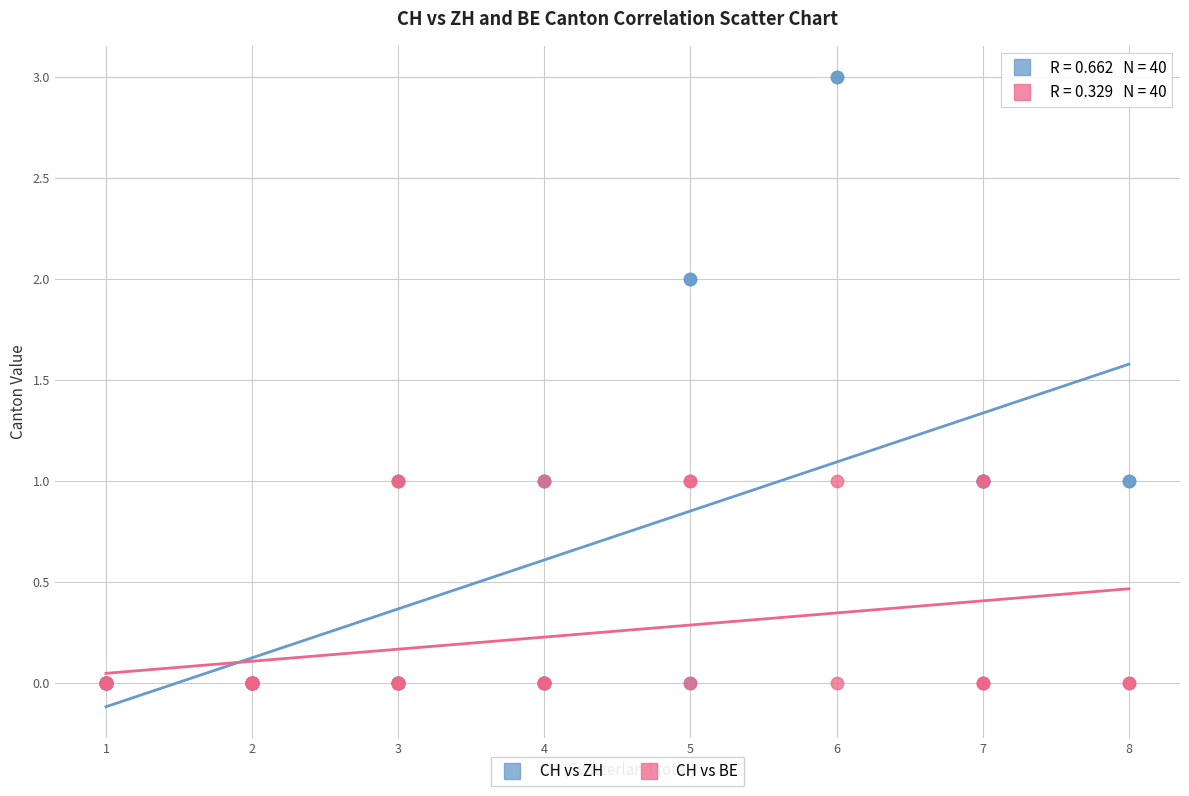

What are all the series names shown in the legend?

CH vs ZH, CH vs BE